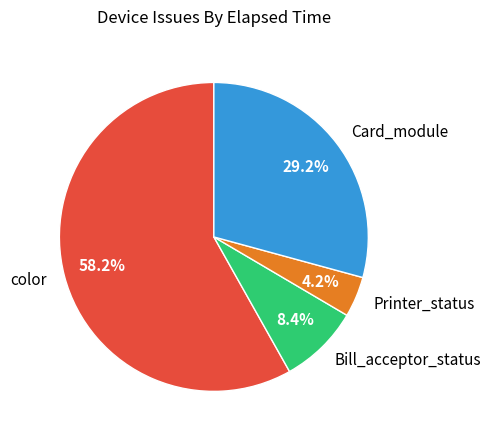

Does any single category account for the majority?

Yes